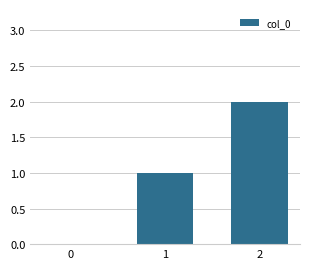

True or false: the data shows 2 at 1.

False